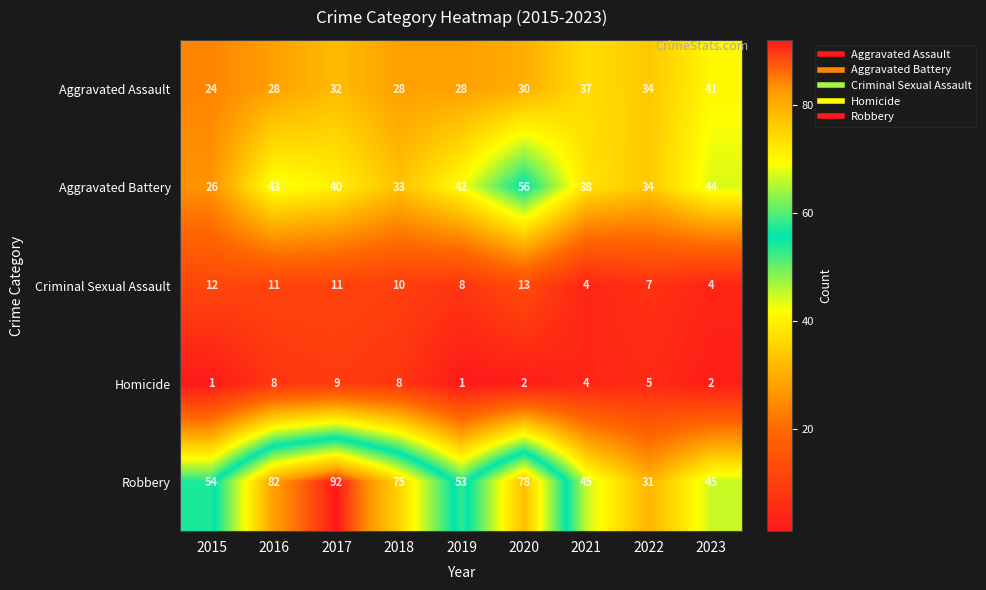

Is it true that Homicide equals 4 at 2021?

True